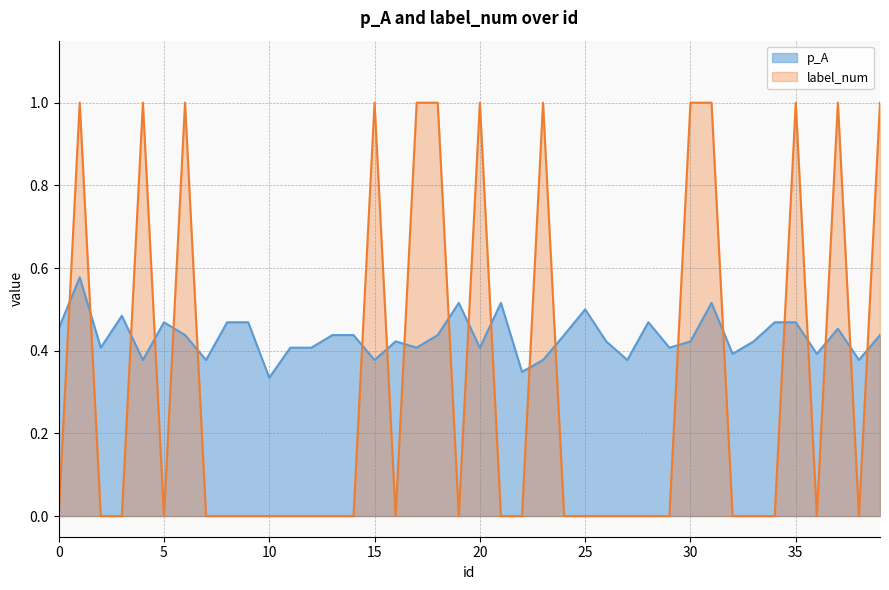

Does the chart display data point markers on the line(s)?

No